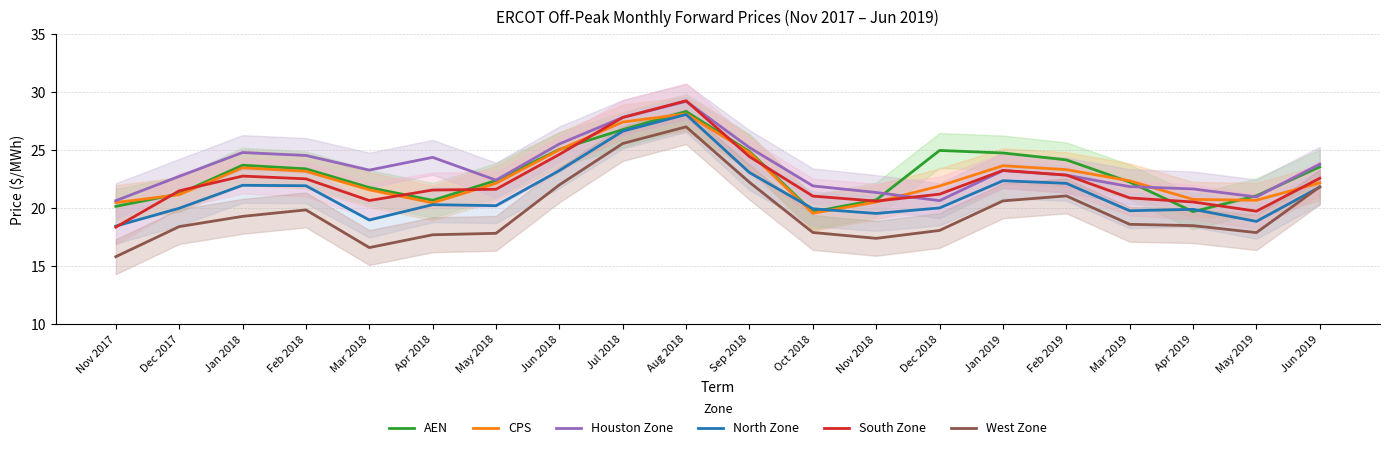

The value of West Zone at May 2018 is 17.8. True or false?

True